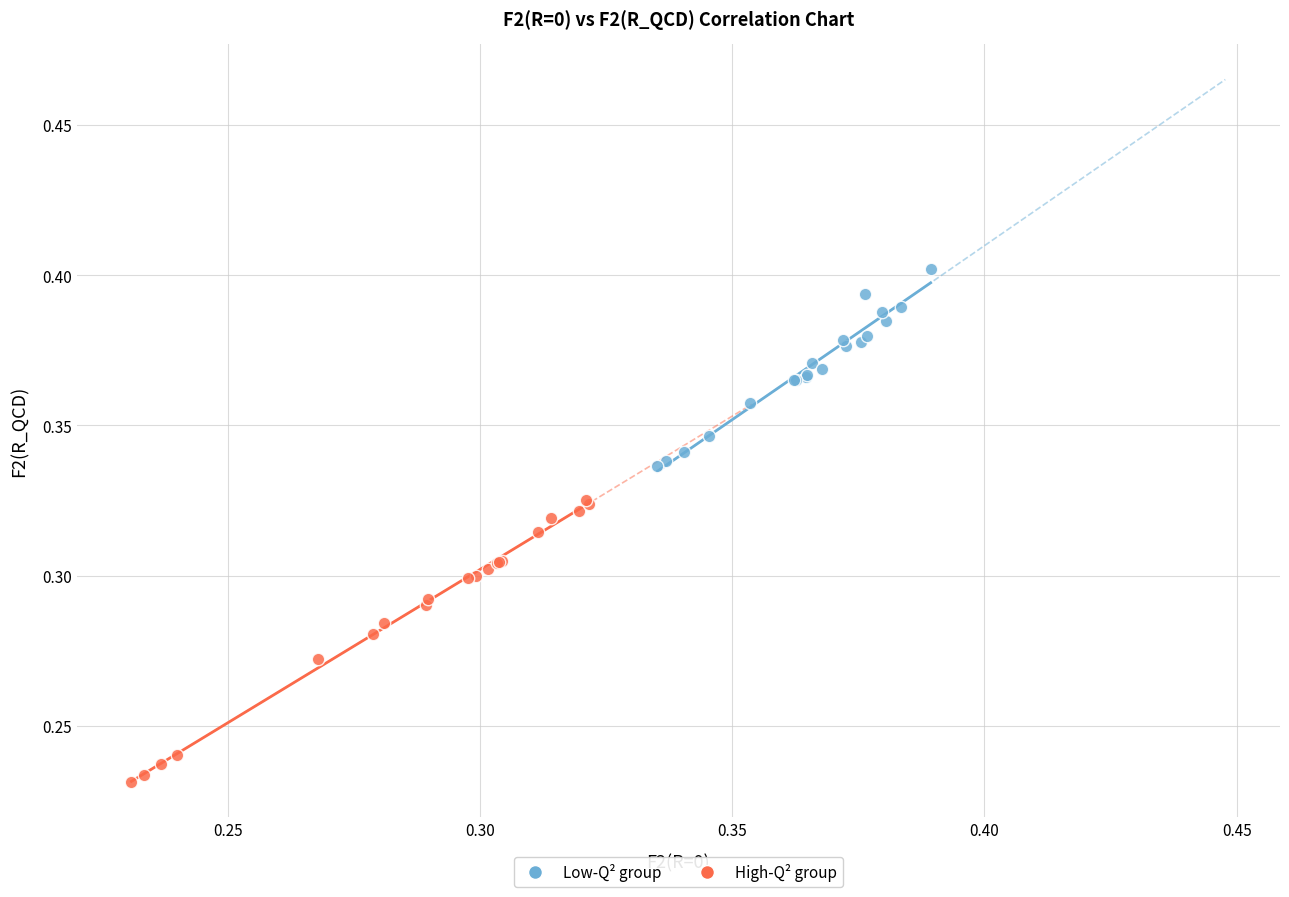

Which series reaches the minimum Y coordinate?

High-Q² group